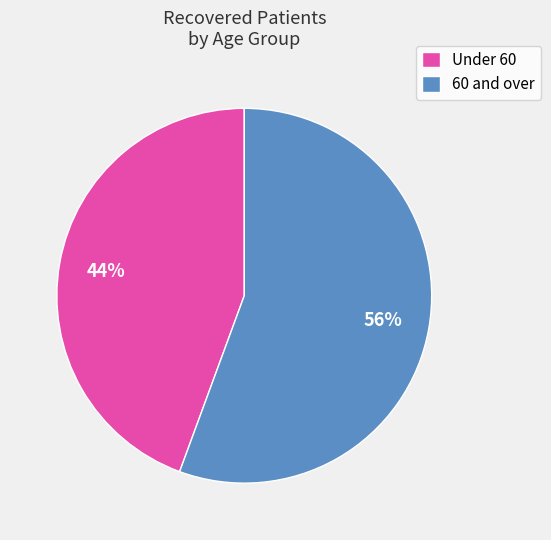

Which slice represents more than half of the pie?

60 and over